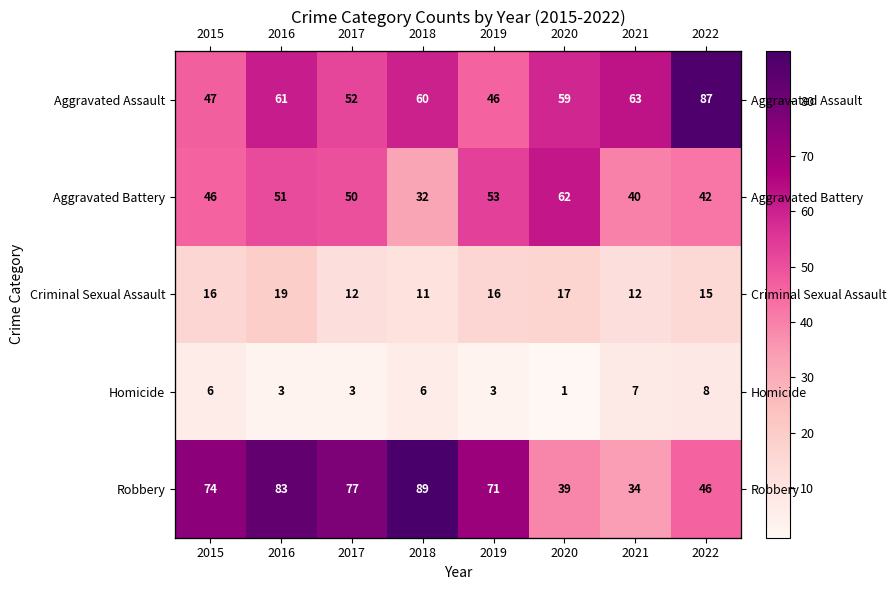

What is the difference between the maximum and second lowest values in the Robbery series?

50